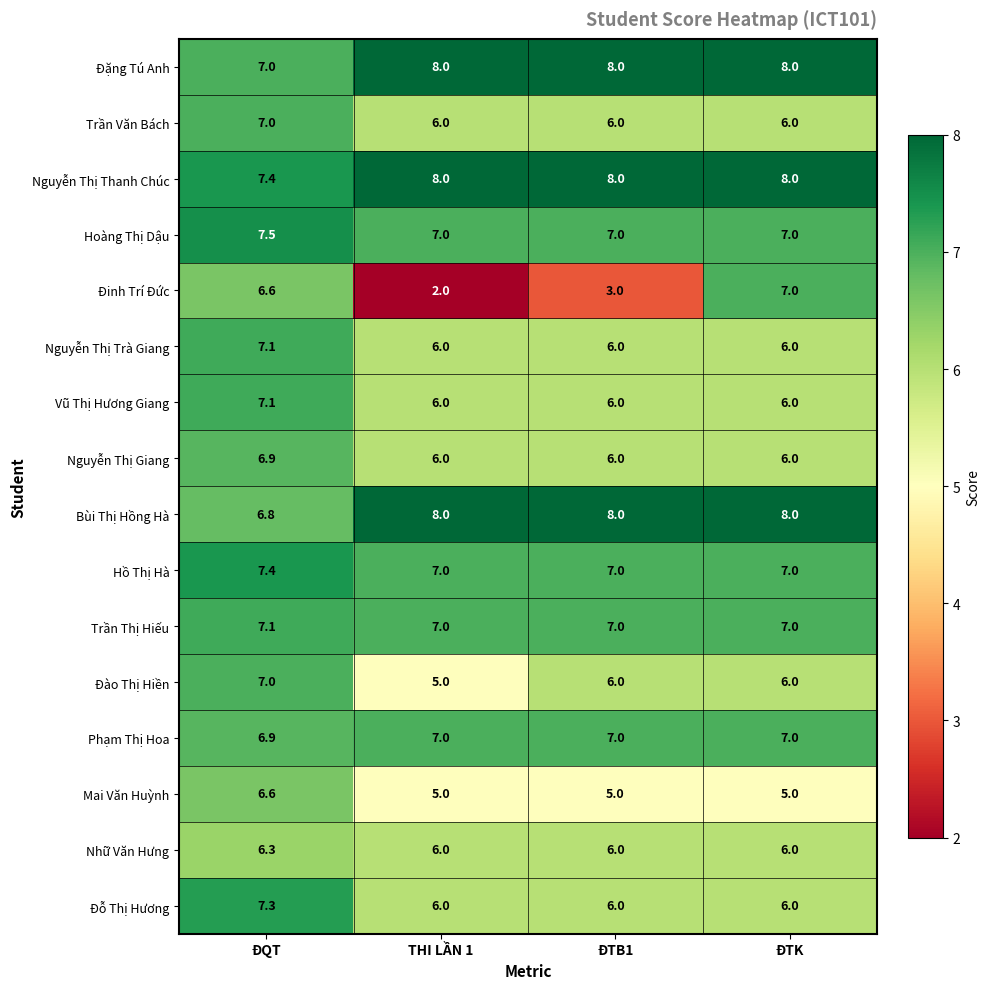

What is the spread (max minus min) of values at THI LẦN 1?

6.0